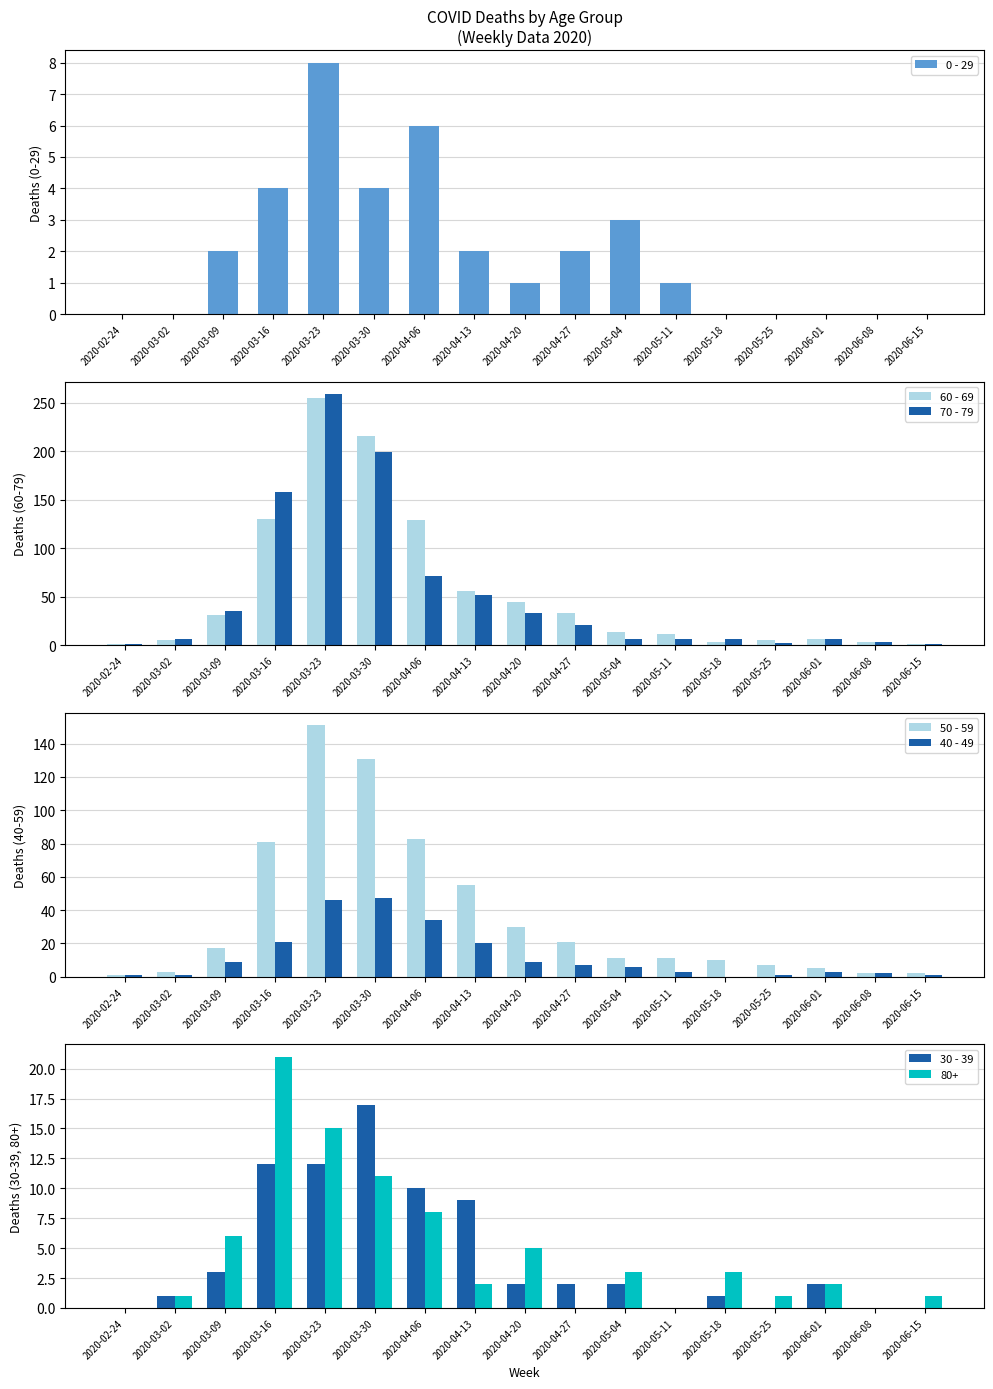

What are all the series names shown in the legend?

0 - 29, 60 - 69, 70 - 79, 50 - 59, 40 - 49, 30 - 39